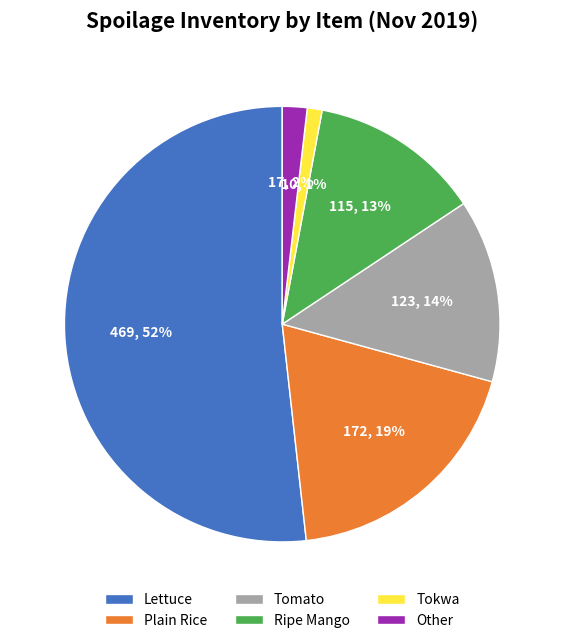

Rank the categories by value from lowest to highest.

Tokwa, Other, Ripe Mango, Tomato, Plain Rice, Lettuce